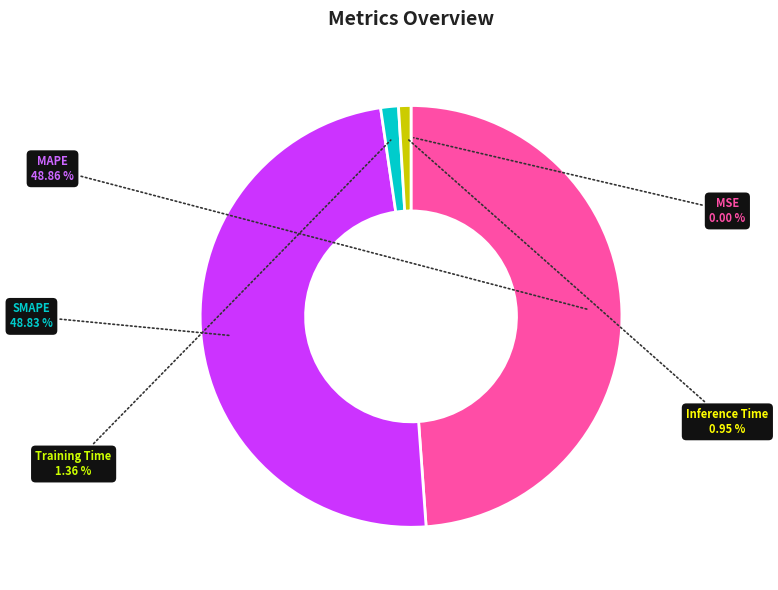

Is there a majority slice in this chart?

No